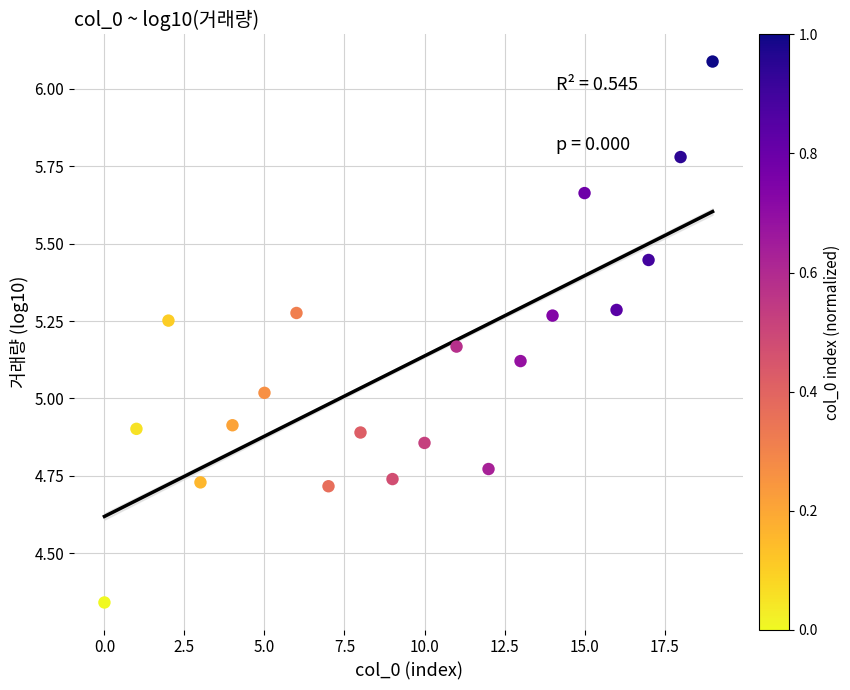

What is the range of Y values (max minus min)?

1.7